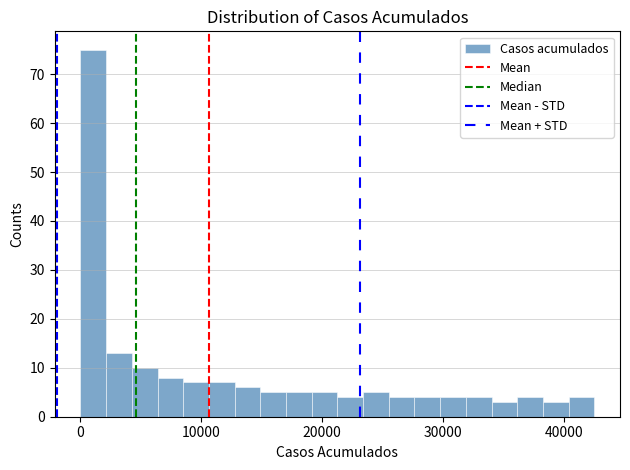

Around what value on the x-axis is the tallest bar? Give the approximate position of its centre, as read against the axis.

1000